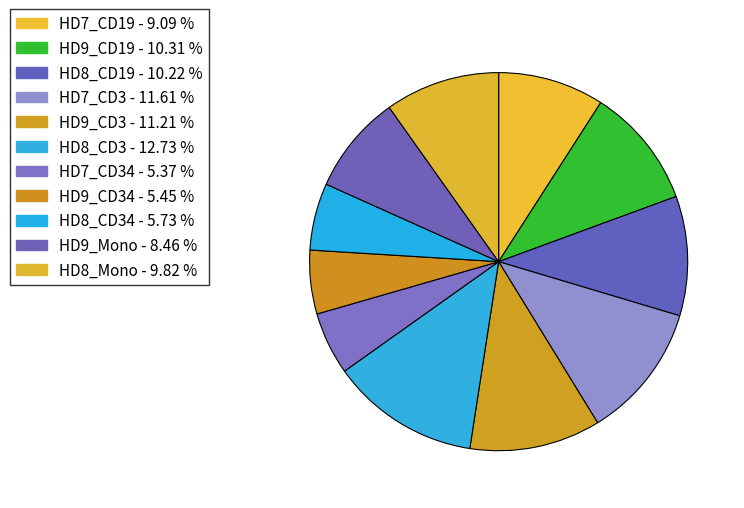

Which category has the smallest portion of the pie?

HD7_CD34